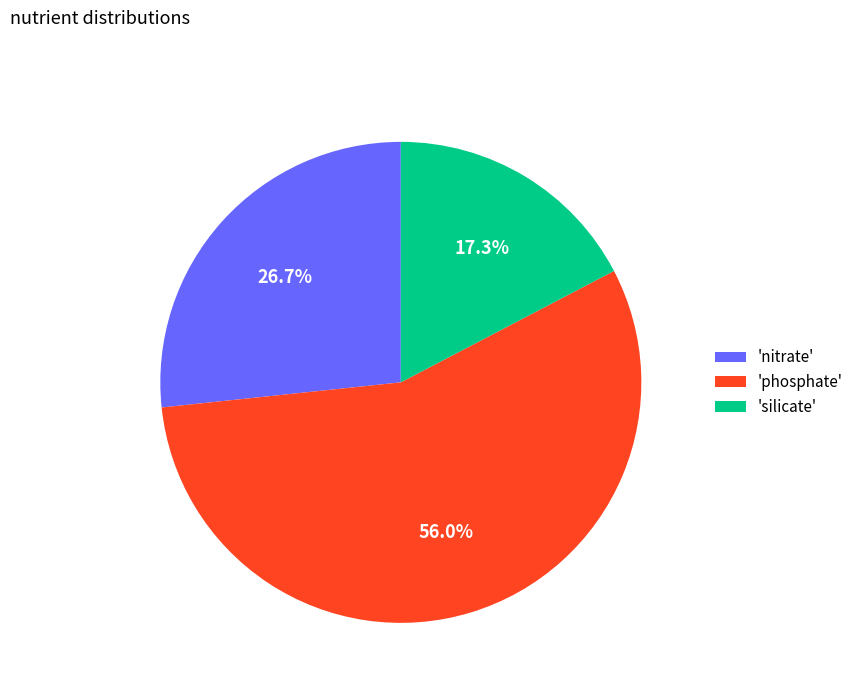

Does any single category account for the majority?

Yes